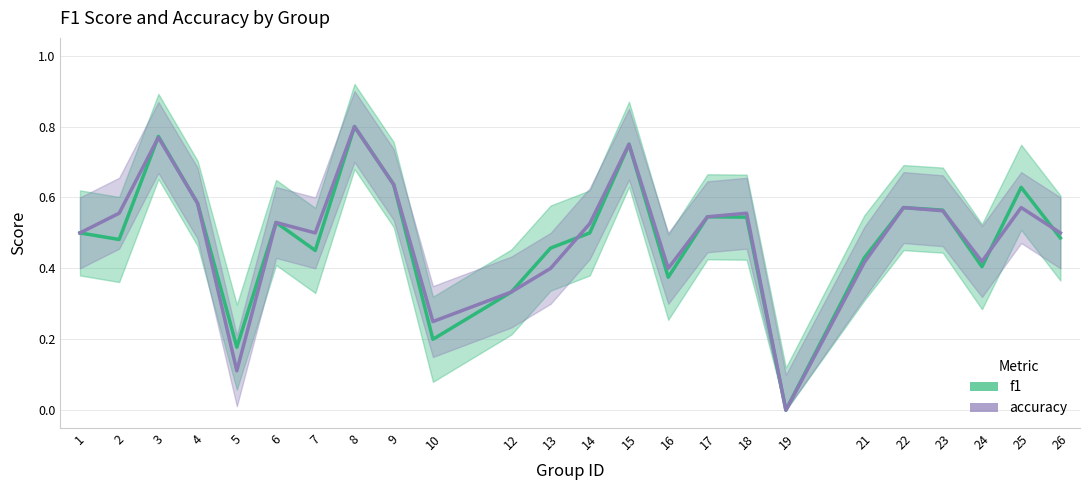

How many values in the accuracy series exceed 0?

23